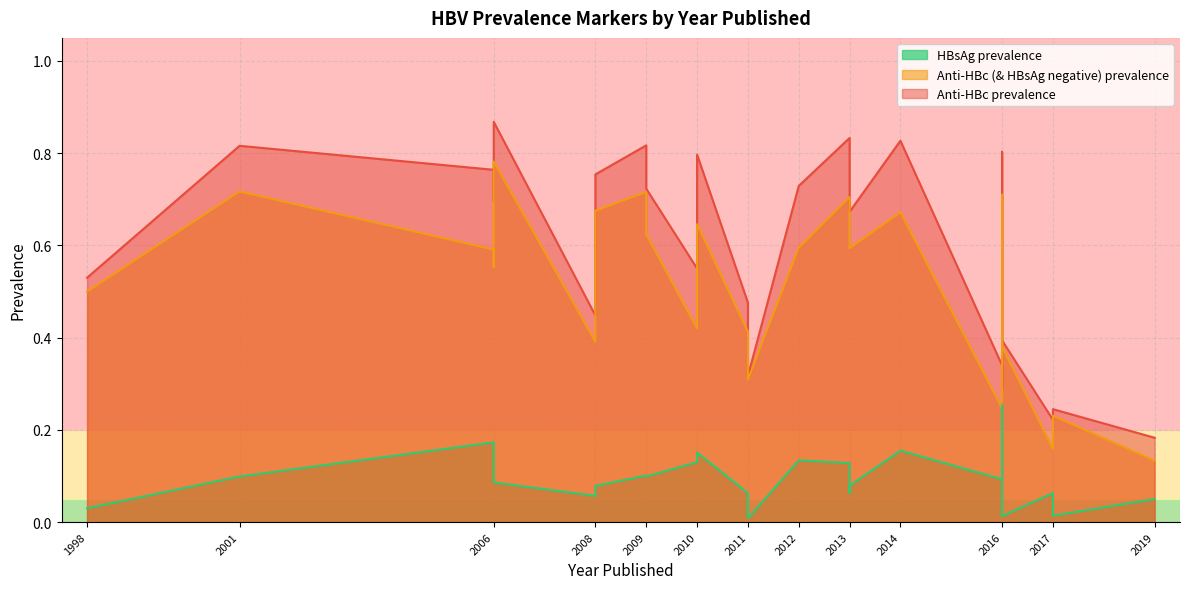

True or false: HBsAg prevalence and Anti-HBc (& HBsAg negative) prevalence intersect in this chart.

False